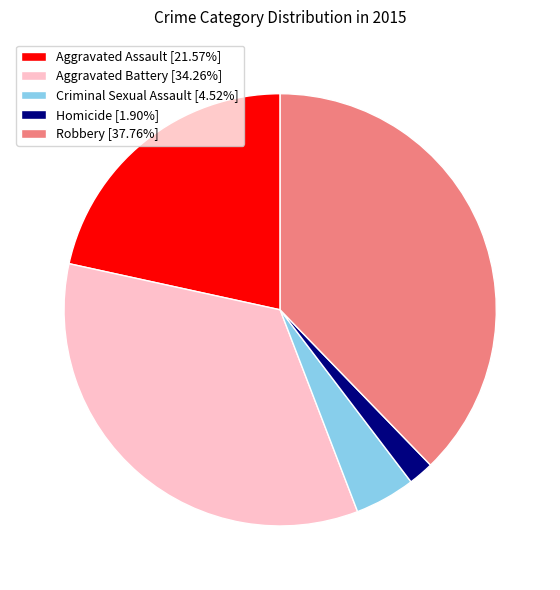

Approximately how many times larger is the value at Homicide compared to Aggravated Assault?

0.1